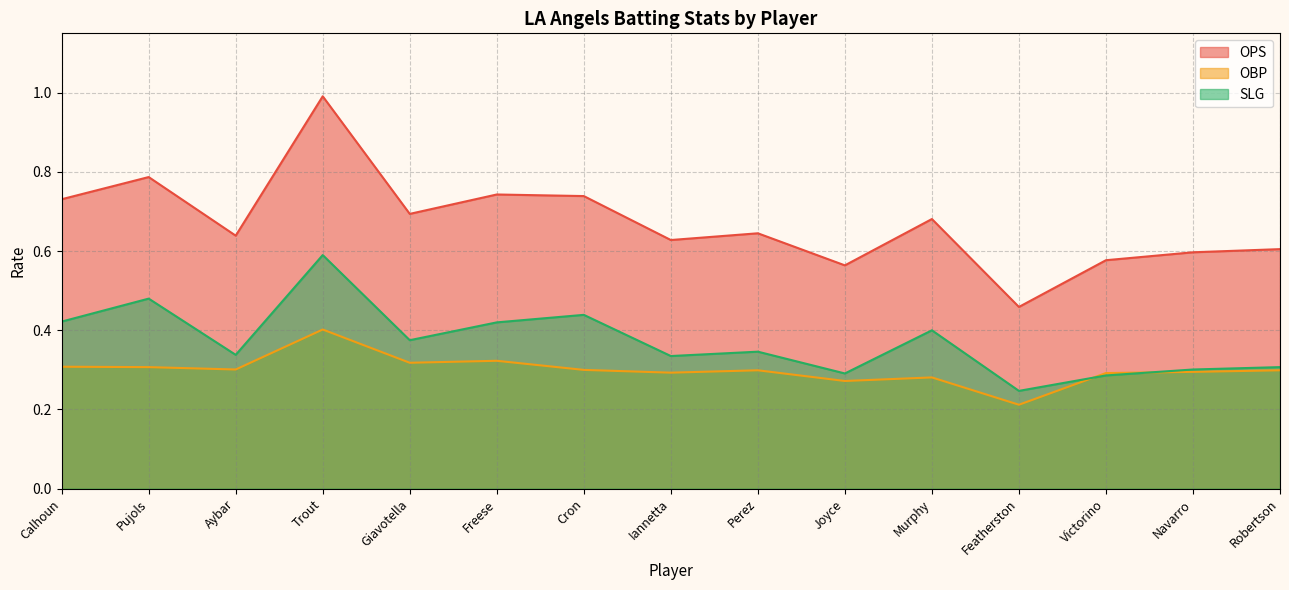

At how many categories does at least one series exceed 0?

15